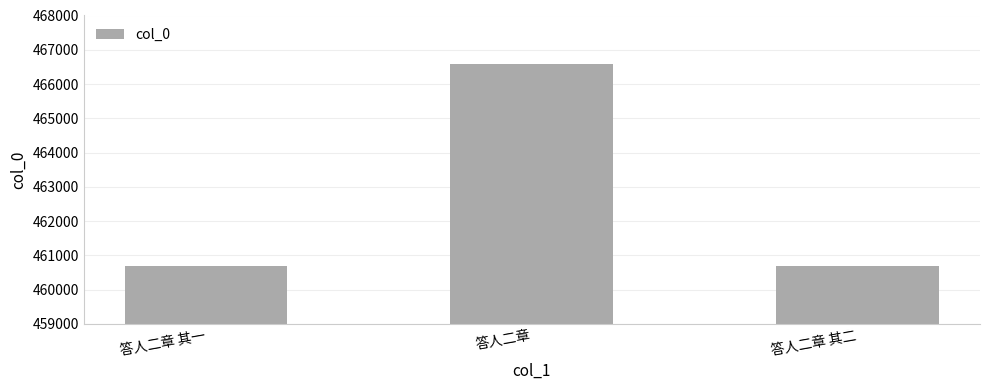

What is the change in value from 答人二章 其一 to 答人二章?

+5885